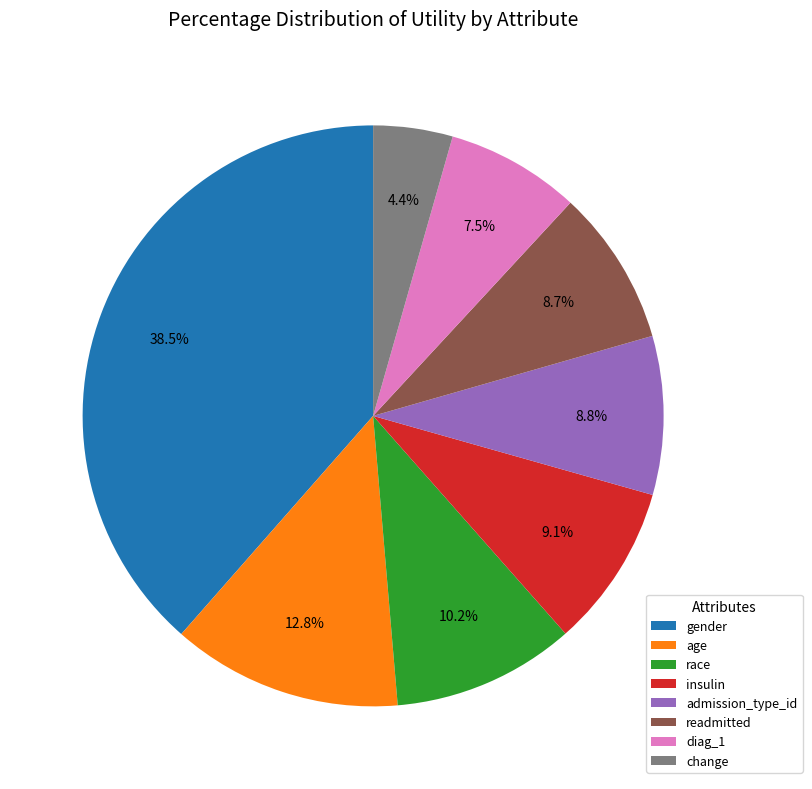

Is age the majority of the pie?

No